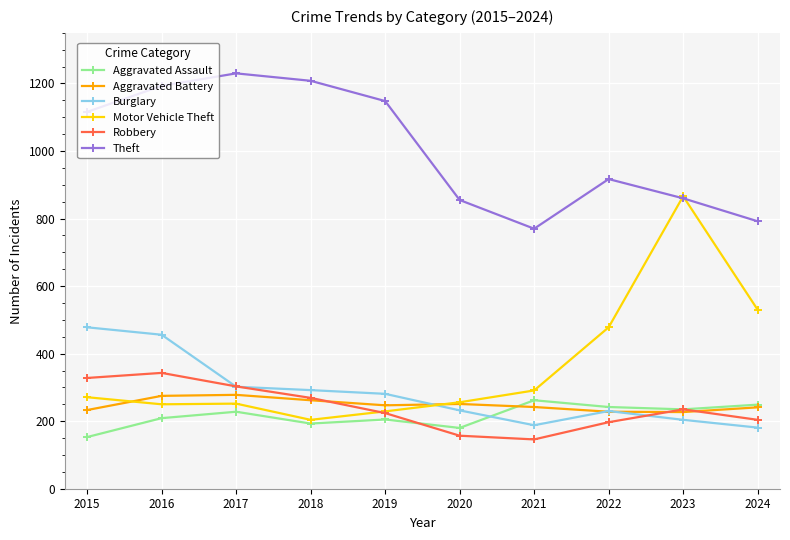

What are all the series names shown in the legend?

Aggravated Assault, Aggravated Battery, Burglary, Motor Vehicle Theft, Robbery, Theft